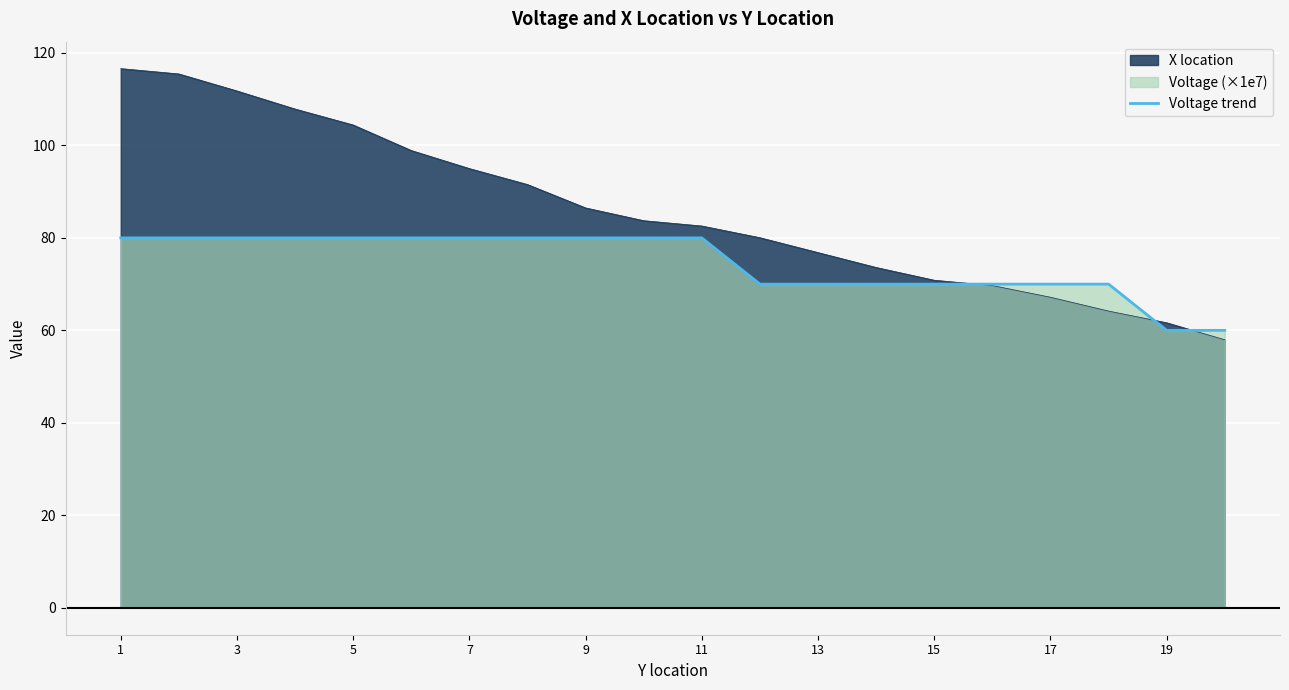

The Voltage trend series shows 80.0 at 7. True or false?

True